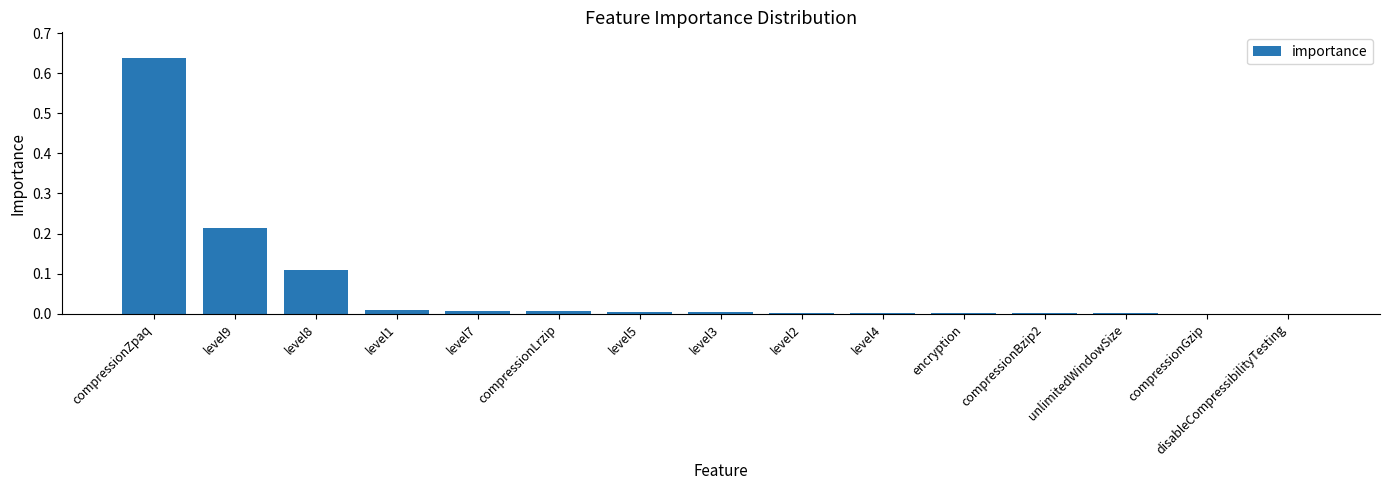

Between encryption and compressionZpaq, which is larger?

compressionZpaq